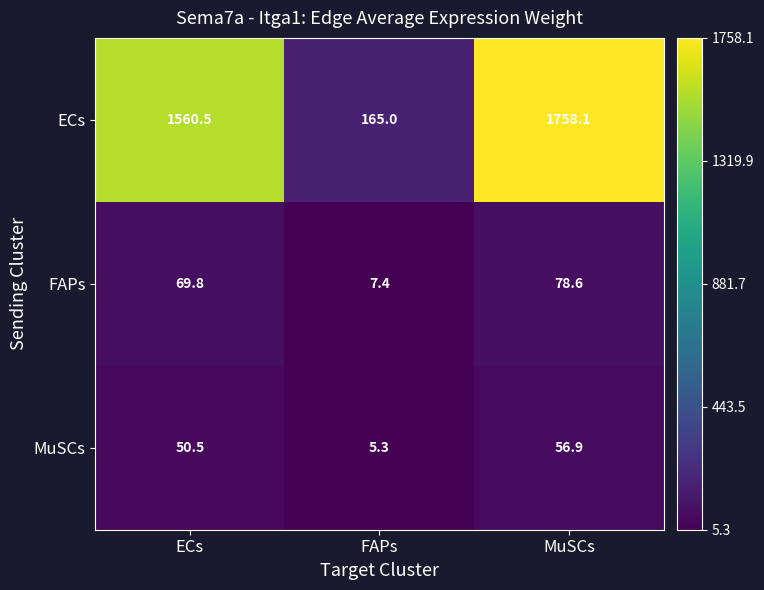

Is it true that FAPs equals 69.8 at ECs?

True